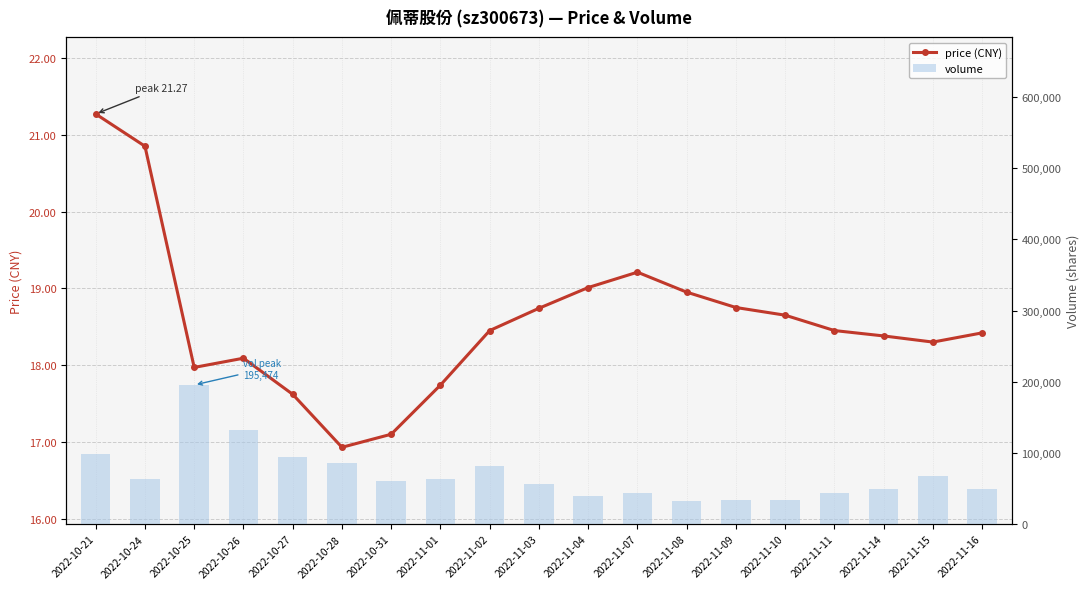

What is the approximate value of volume at 2022-10-27?

93716.0